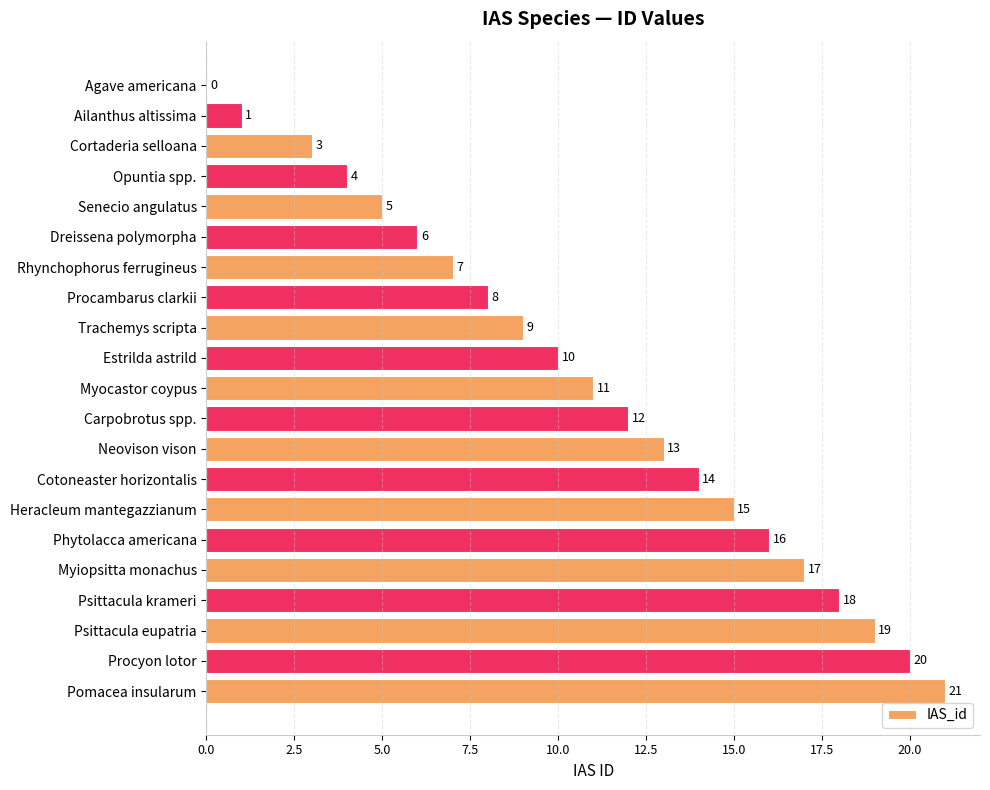

Where is the data nearest to the value 10?

Estrilda astrild